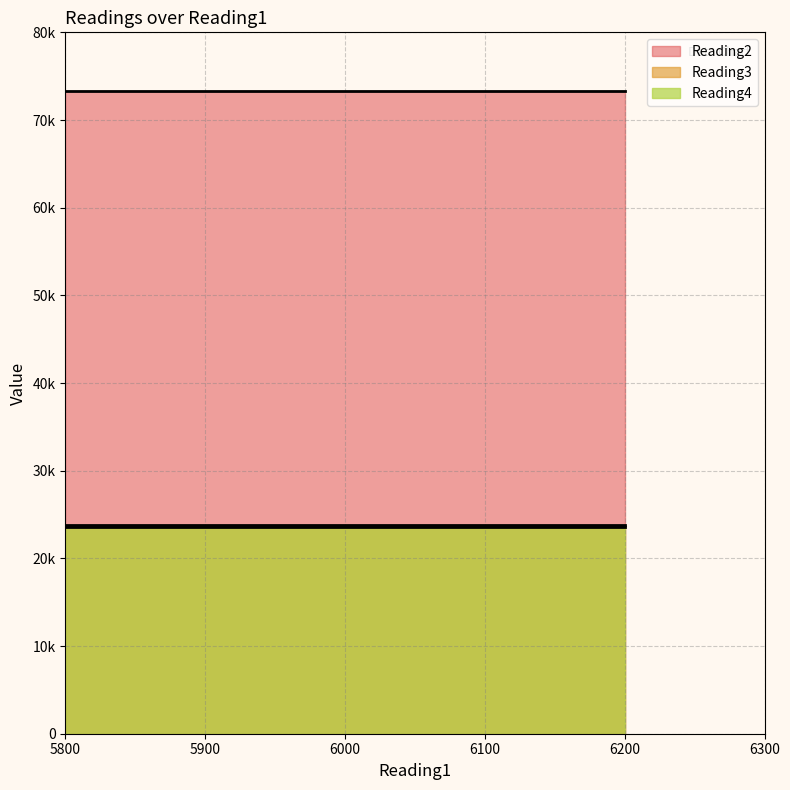

Which series has the widest spread of values?

Reading2